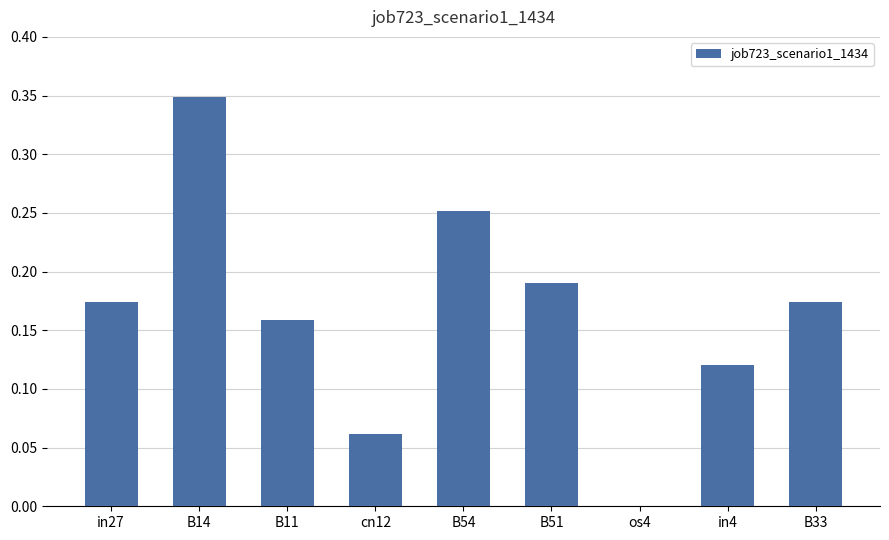

What is the sum of all values?

1.5